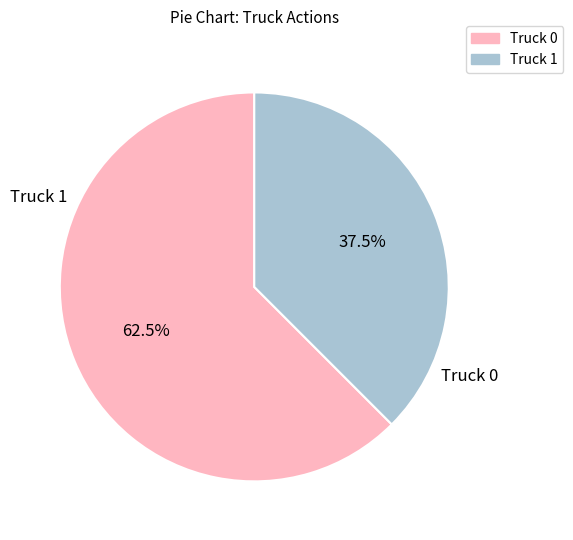

What is the total percentage of Truck 1 and Truck 0?

100.0%